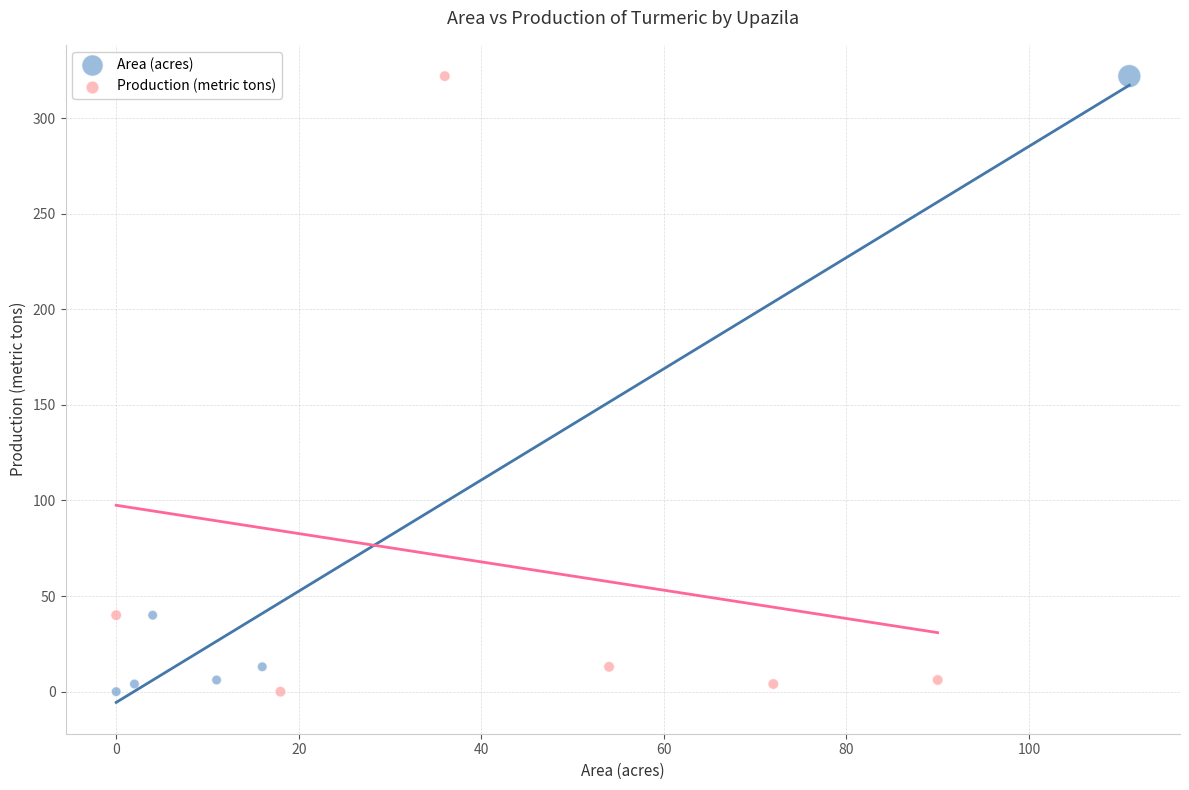

What are all the series names shown in the legend?

Area (acres), Production (metric tons)